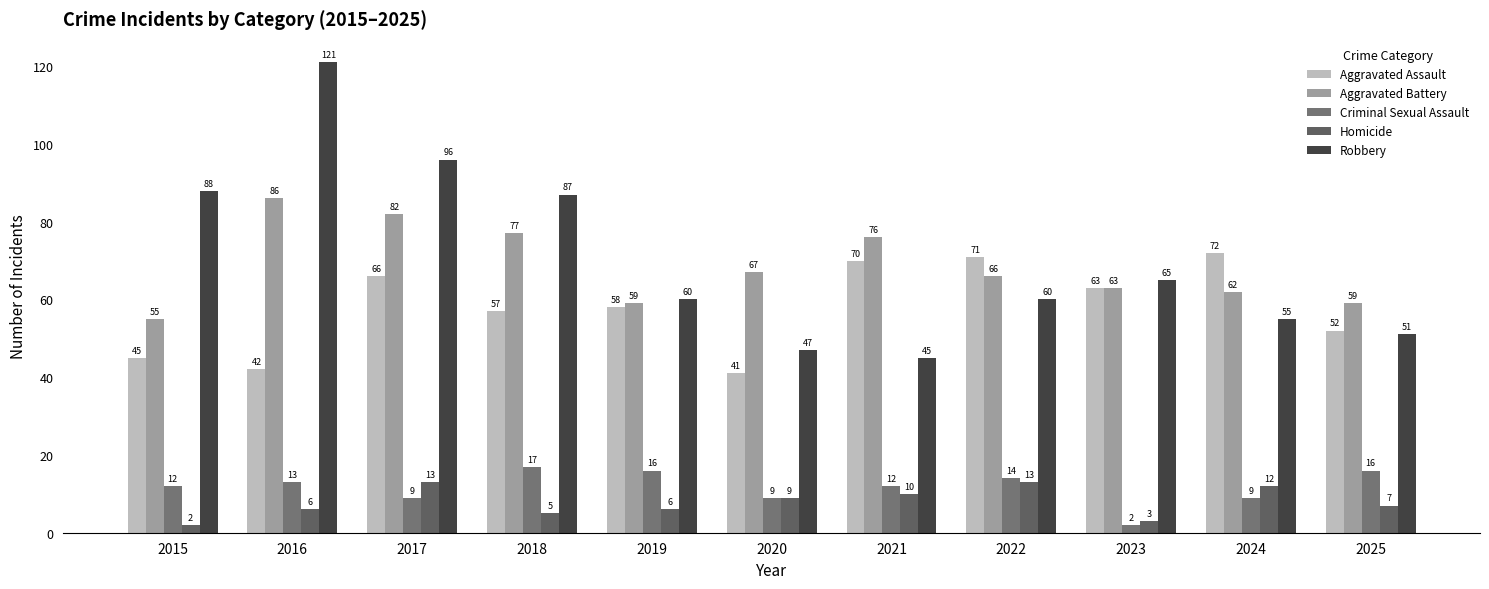

What is the sum of all Aggravated Assault values?

637